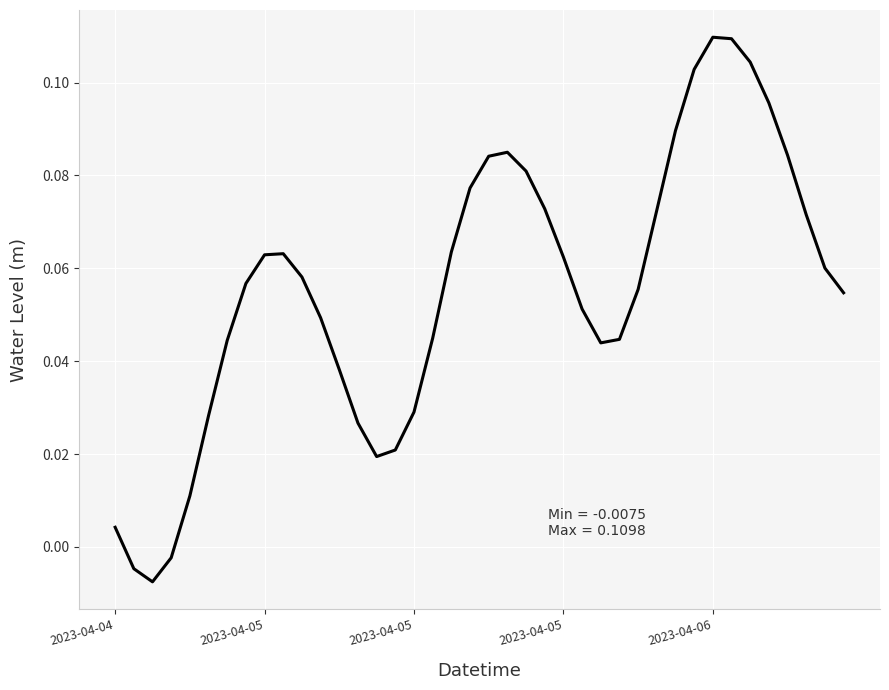

Reading left to right, list all the values displayed in this chart.

0.0	-0.0	-0.0	-0.0	0.0	0.0	0.0	0.1	0.1	0.1	0.1	0.0	0.0	0.0	0.0	0.0	0.0	0.0	0.1	0.1	0.1	0.1	0.1	0.1	0.1	0.1	0.0	0.0	0.1	0.1	0.1	0.1	0.1	0.1	0.1	0.1	0.1	0.1	0.1	0.1